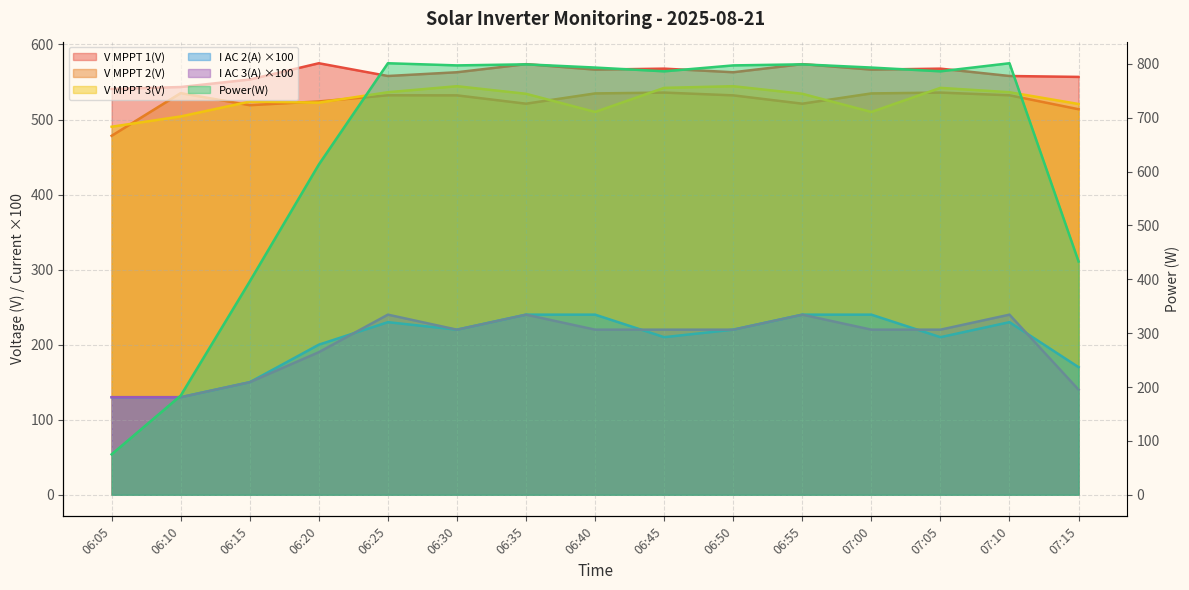

Which series has the largest total across all categories?

Power(W)